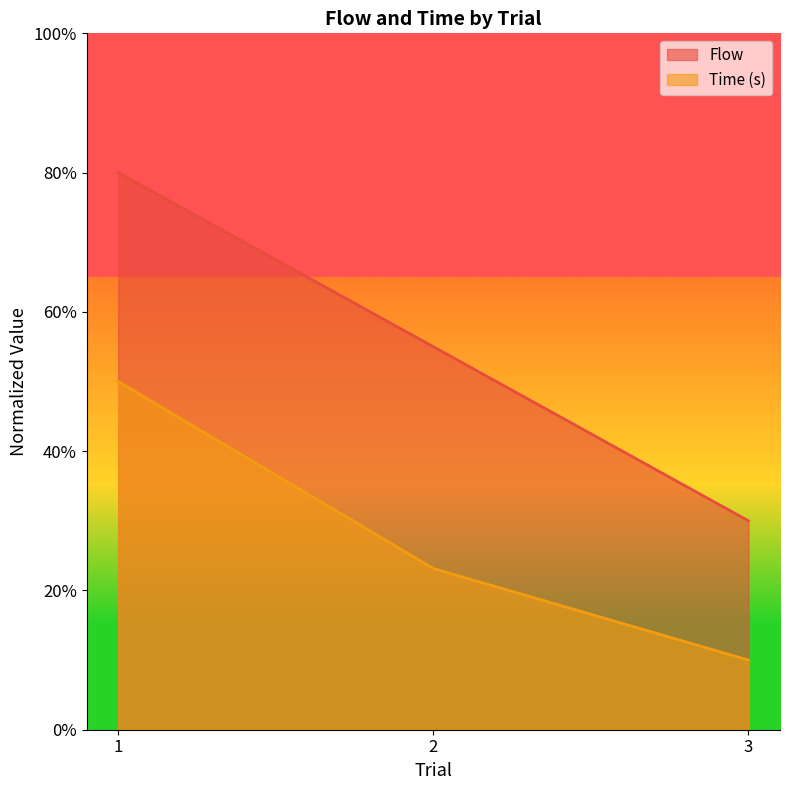

Where is Flow nearest to the value 0?

3